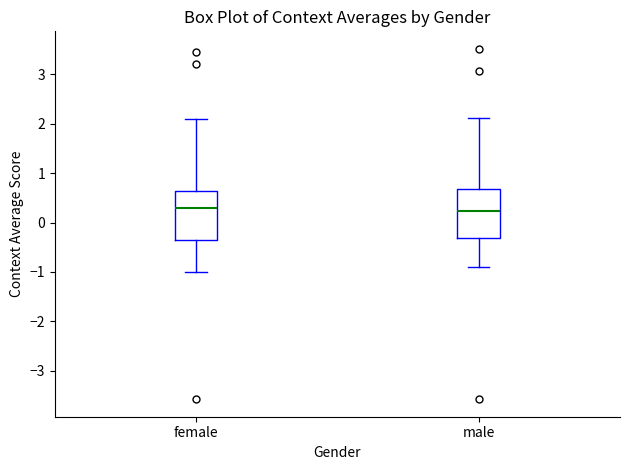

Reading left to right, read every box against the y-axis: the position of its median line, the range the box covers, and the ends of its whiskers. The values are not printed on the chart, so give them approximately, as read against the axis.

female: median 0.3, box -0.3 to 0.6, whiskers -1.0 to 2.1
male: median 0.2, box -0.3 to 0.7, whiskers -0.9 to 2.1